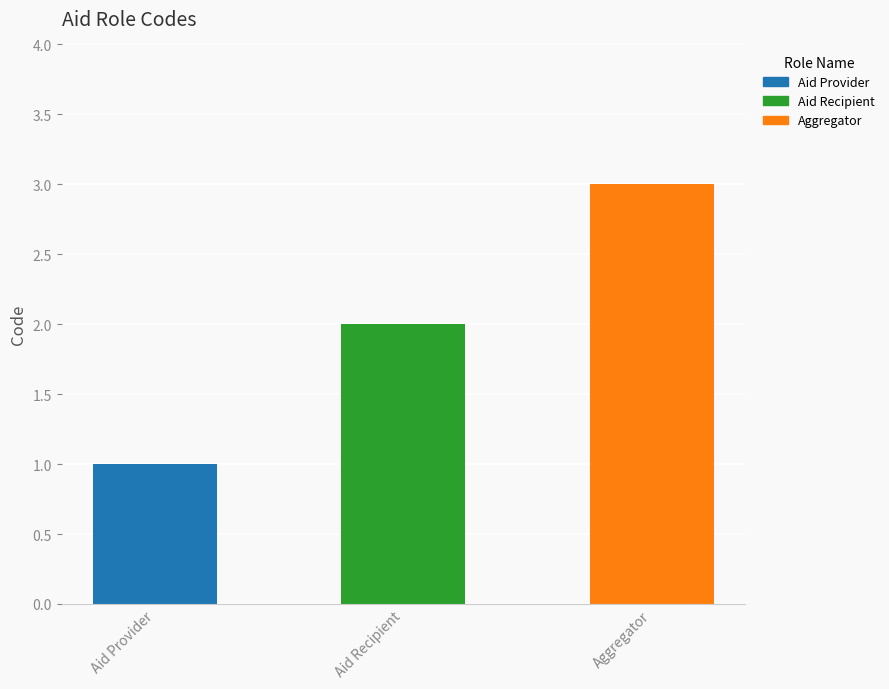

How many categories are shown in the chart?

3